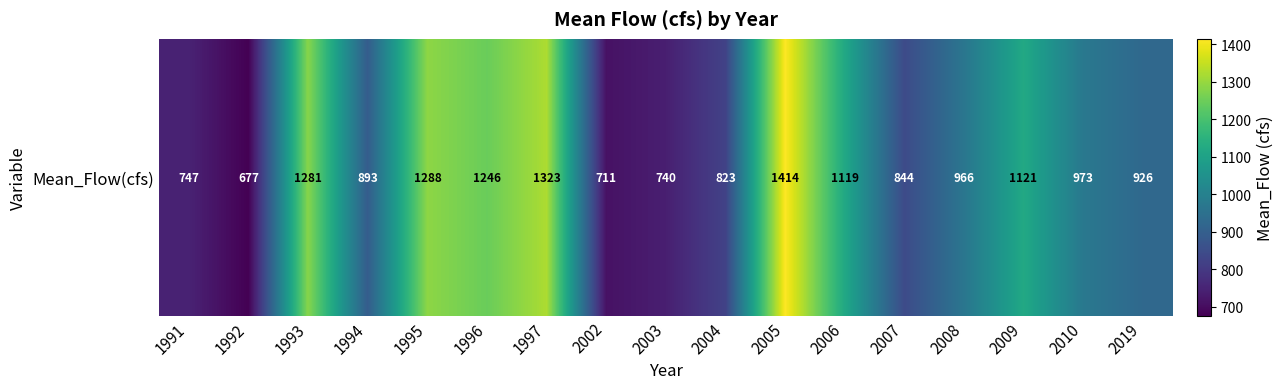

The chart shows a value of 1507.6 at 2009. True or false?

False